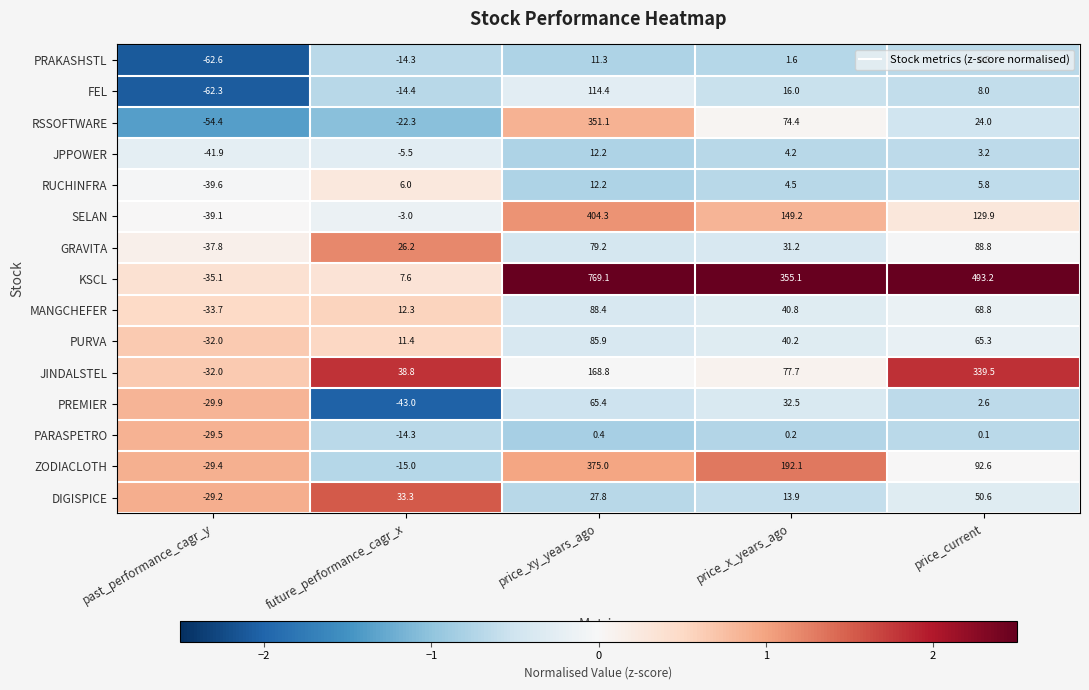

What is the difference between the maximum and minimum values in the RSSOFTWARE series?

405.5